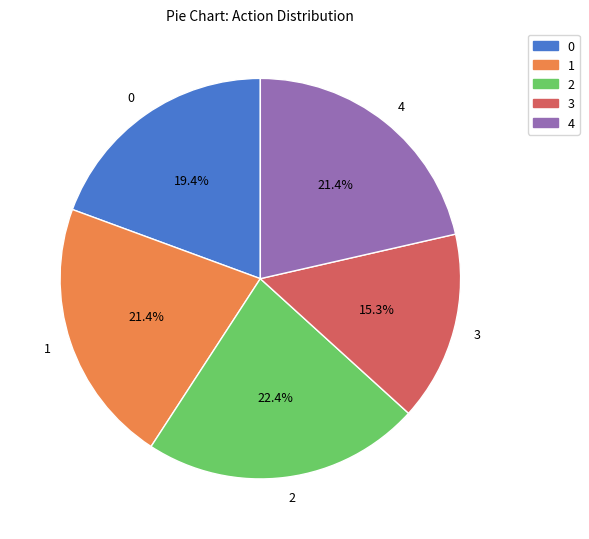

To the nearest percent, what is the difference between the largest and smallest slice percentages?

7%